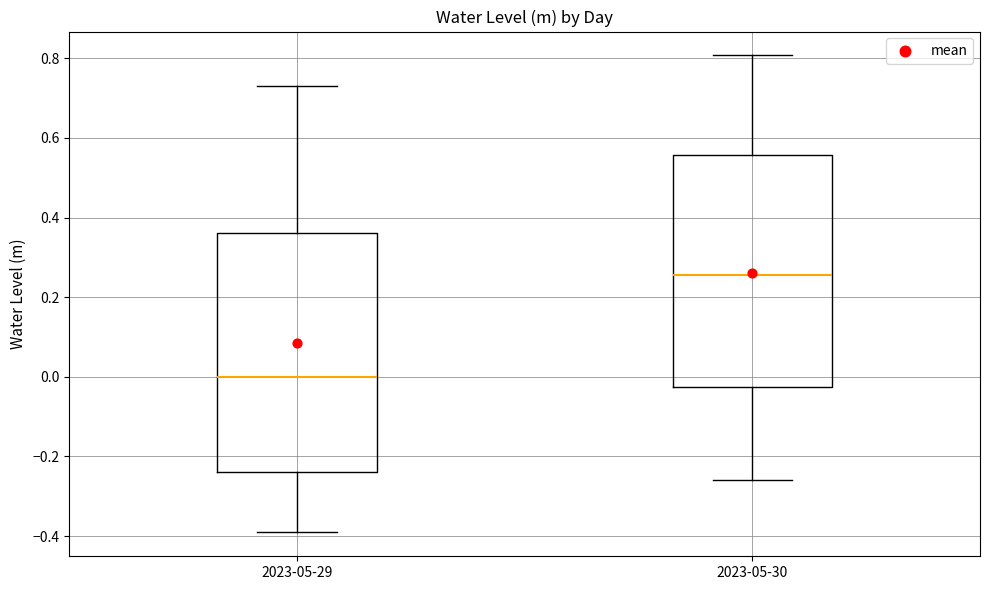

Reading left to right, read every box against the y-axis: the position of its median line, the range the box covers, and the ends of its whiskers. The values are not printed on the chart, so give them approximately, as read against the axis.

2023-05-29: median 0.00, box -0.24 to 0.36, whiskers -0.40 to 0.74
2023-05-30: median 0.26, box -0.02 to 0.56, whiskers -0.26 to 0.80